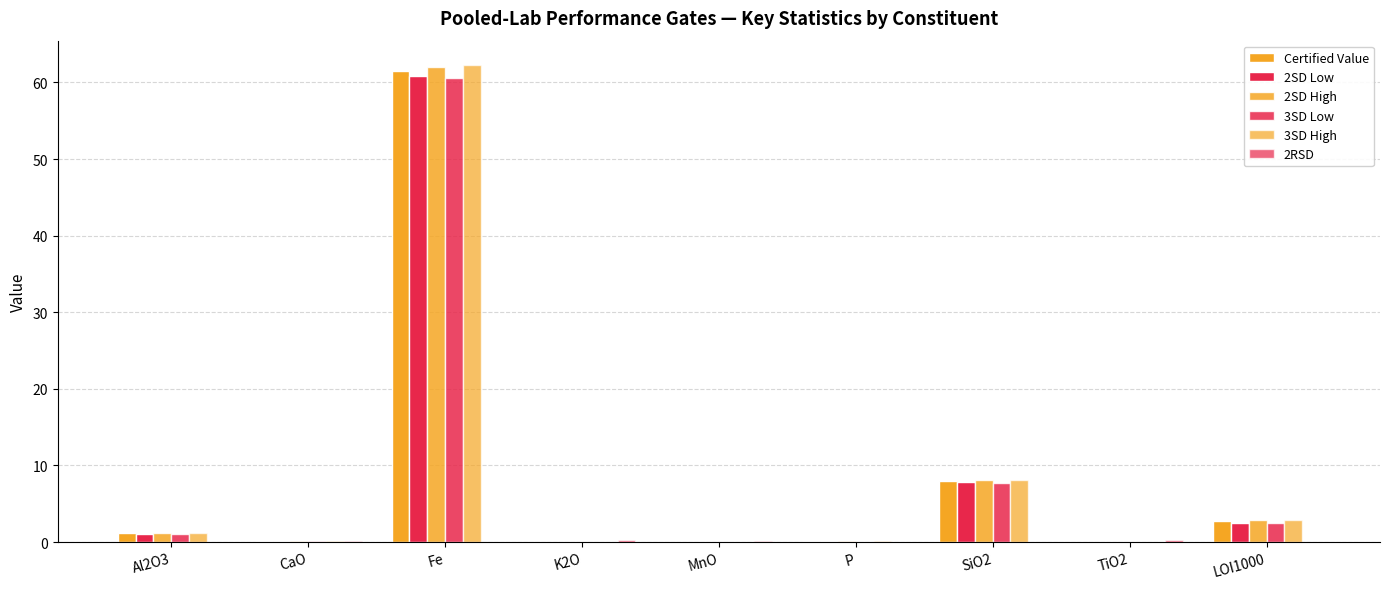

Which category has the highest value in the 2SD High series?

Fe